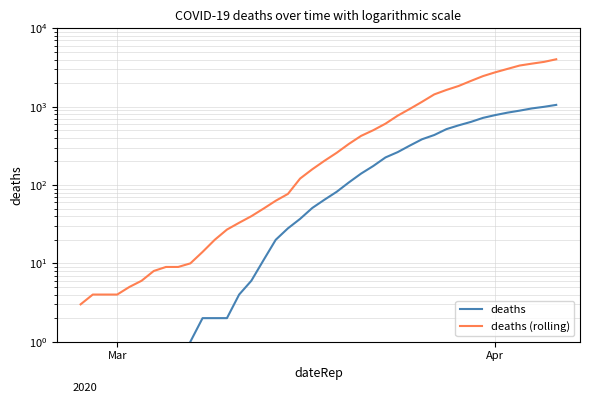

True or false: deaths (rolling) and deaths cross at least once.

False